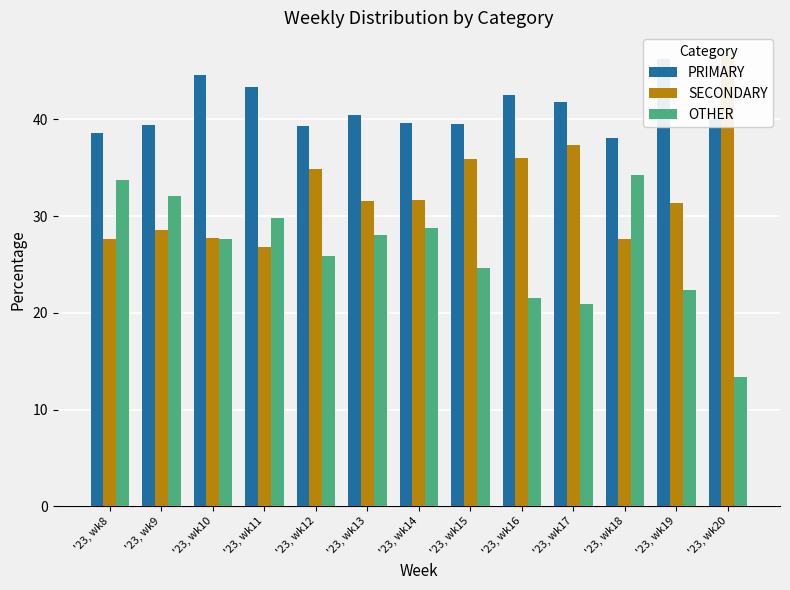

The value of SECONDARY at '23, wk11 is 7.3. True or false?

False